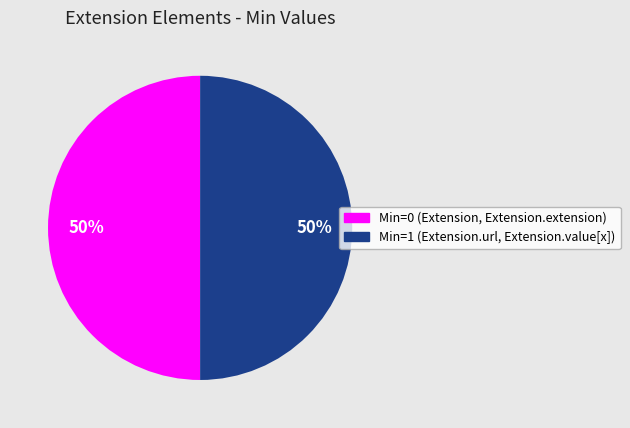

To the nearest percent, what is the average slice percentage?

50%